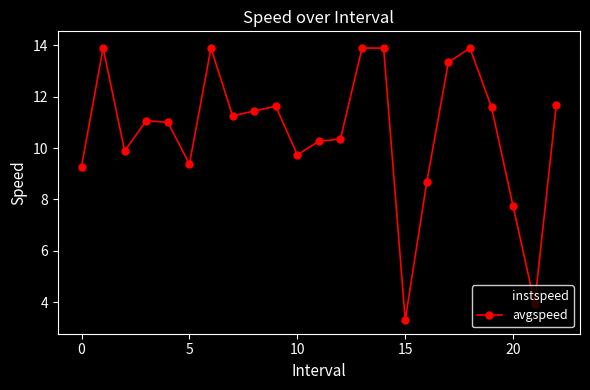

How many data points does each series have?

23